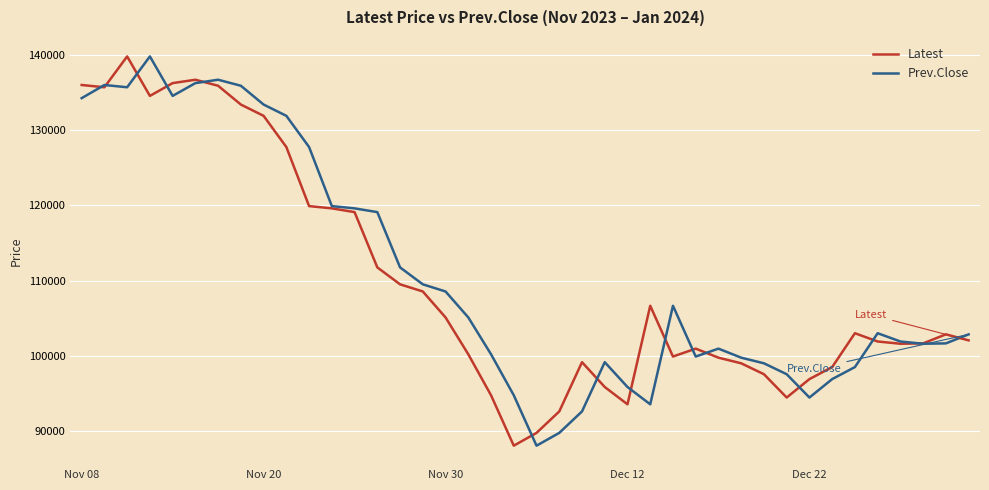

What is the maximum value for Latest?

139800